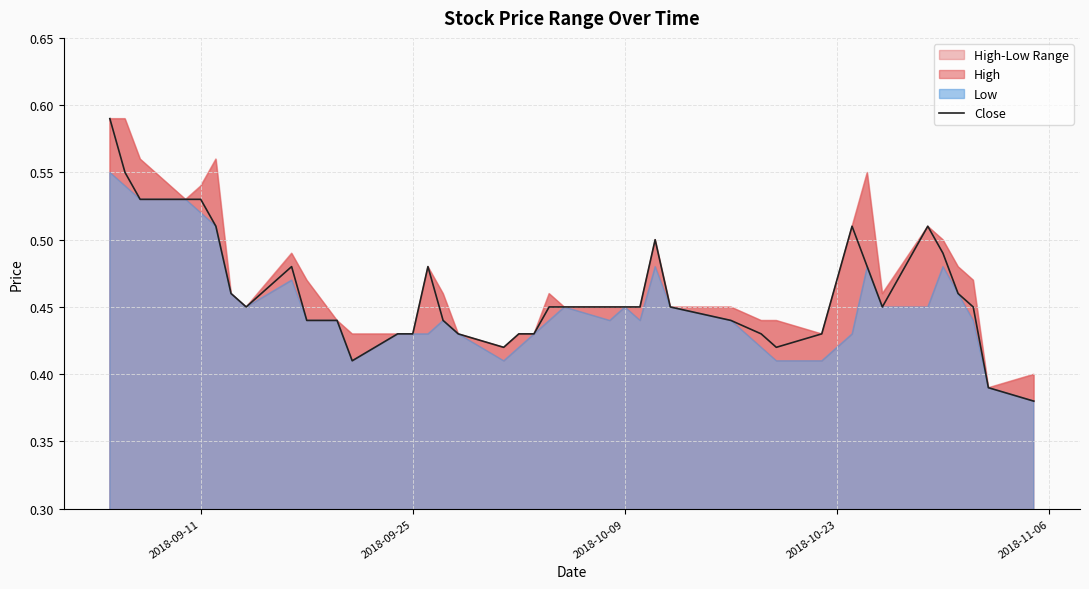

True or false: the data shows 0.7 at 21.

False